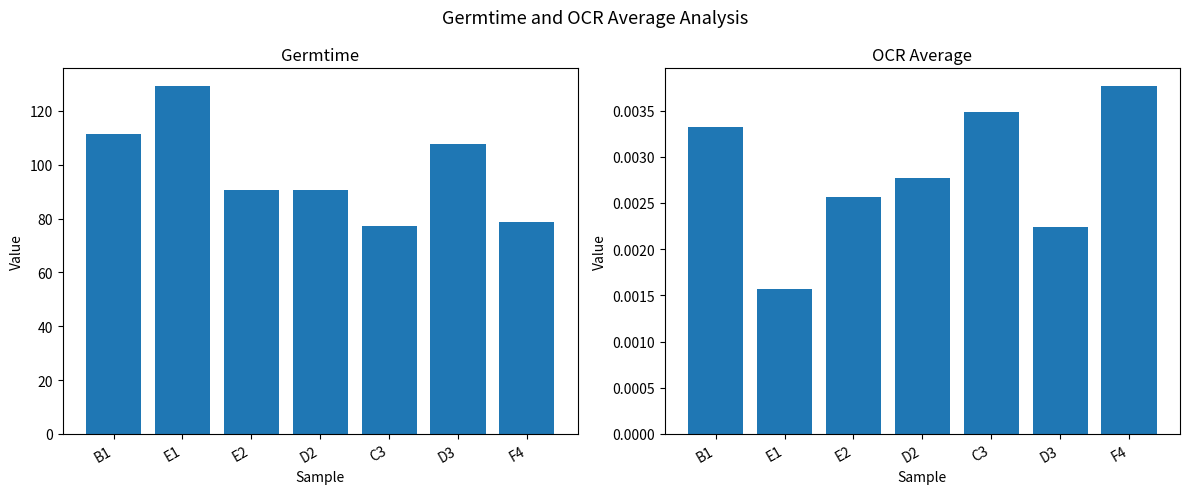

What is the label of the 6th bar from the left?

D3